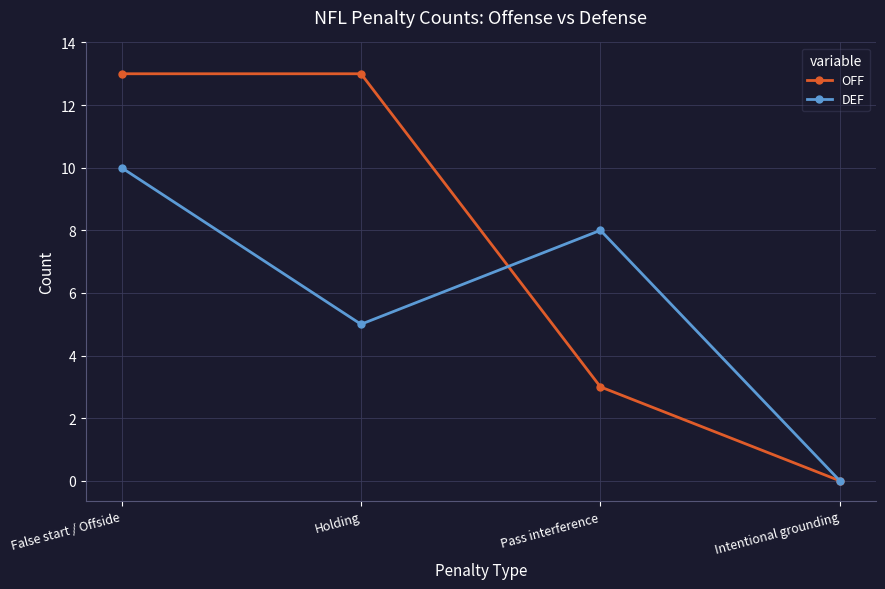

What value does the OFF series have at Holding, to the nearest 10?

10